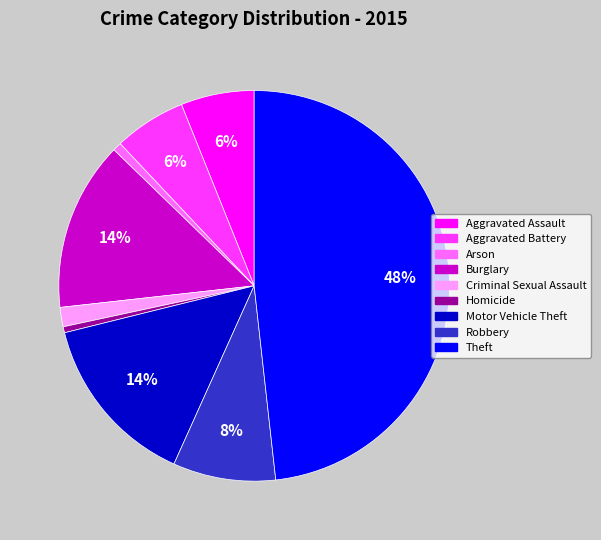

Do Arson and Aggravated Assault together represent more than half of the pie?

No